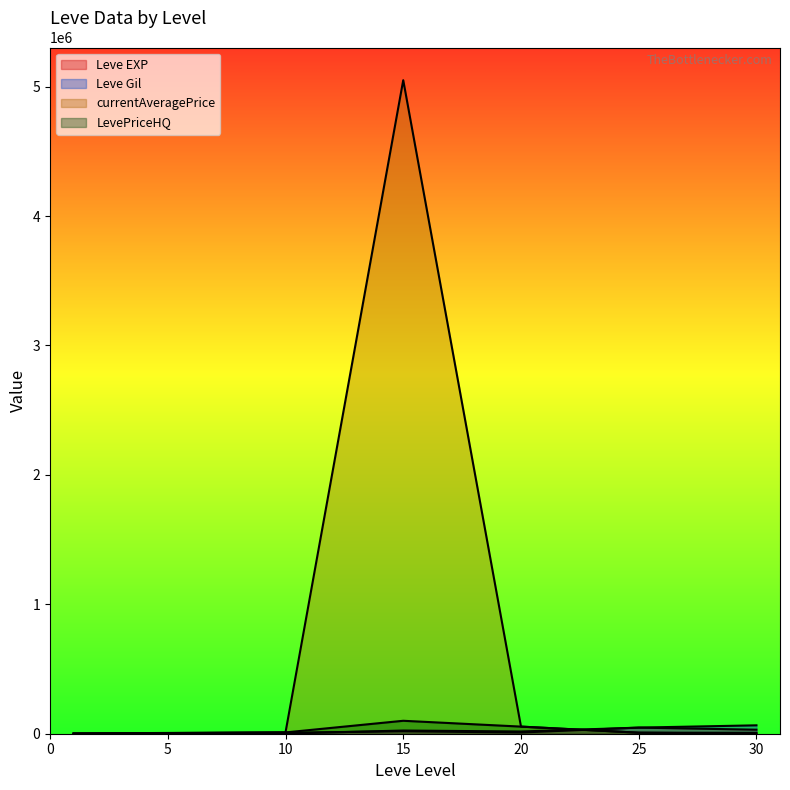

Where does the Leve EXP series first go above 9540?

15